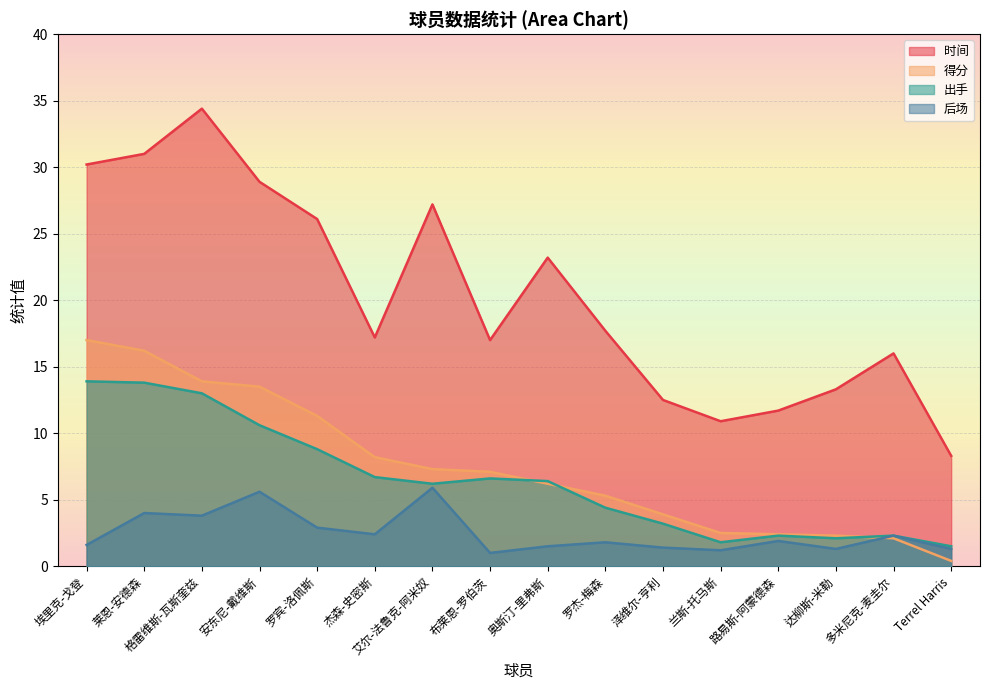

What position from the right is 兰斯-托马斯?

5